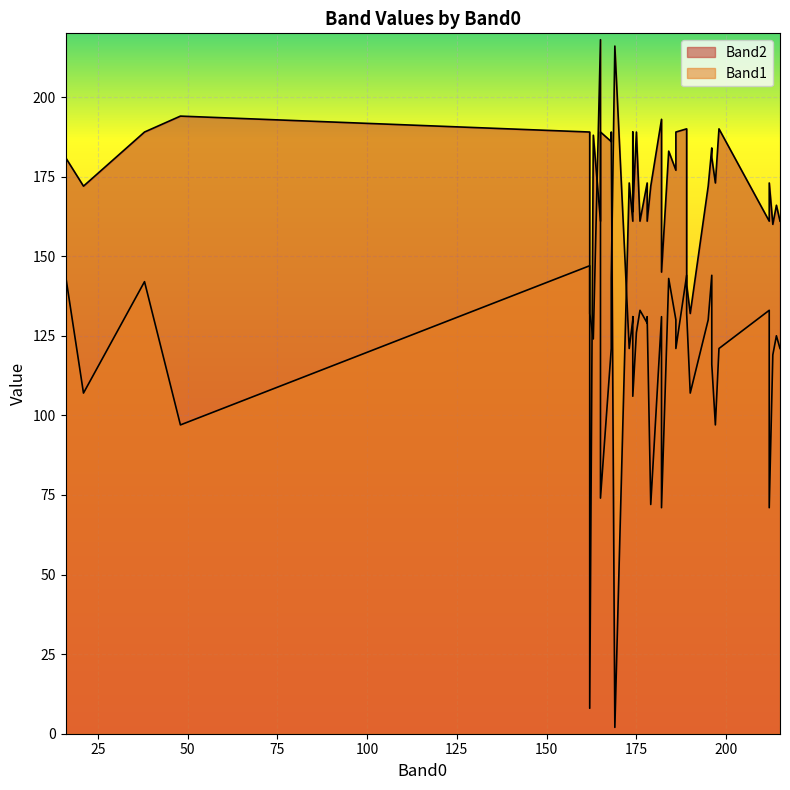

What are all the series names shown in the legend?

Band2, Band1